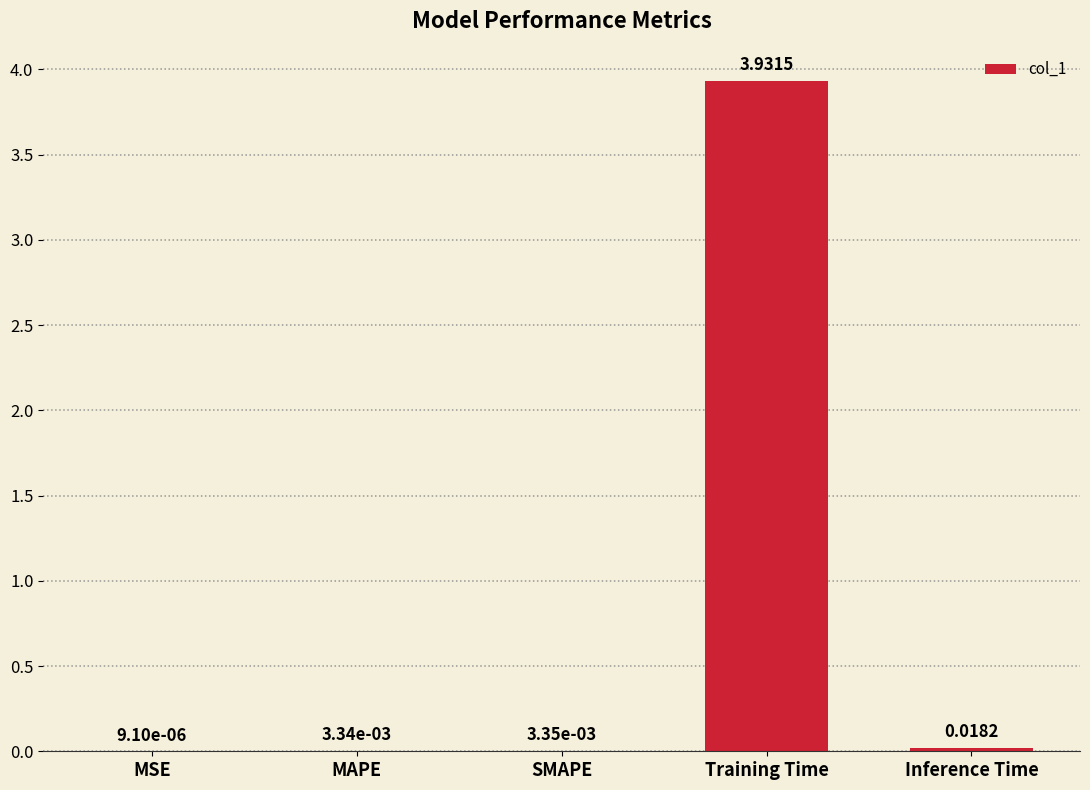

What is the sum of all values?

4.0